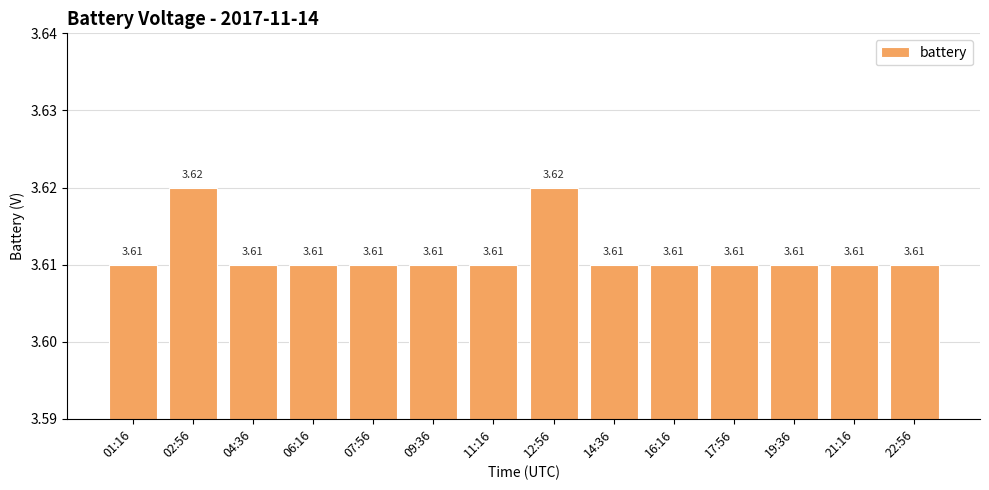

Which has a higher value, 17:56 or 12:56?

12:56